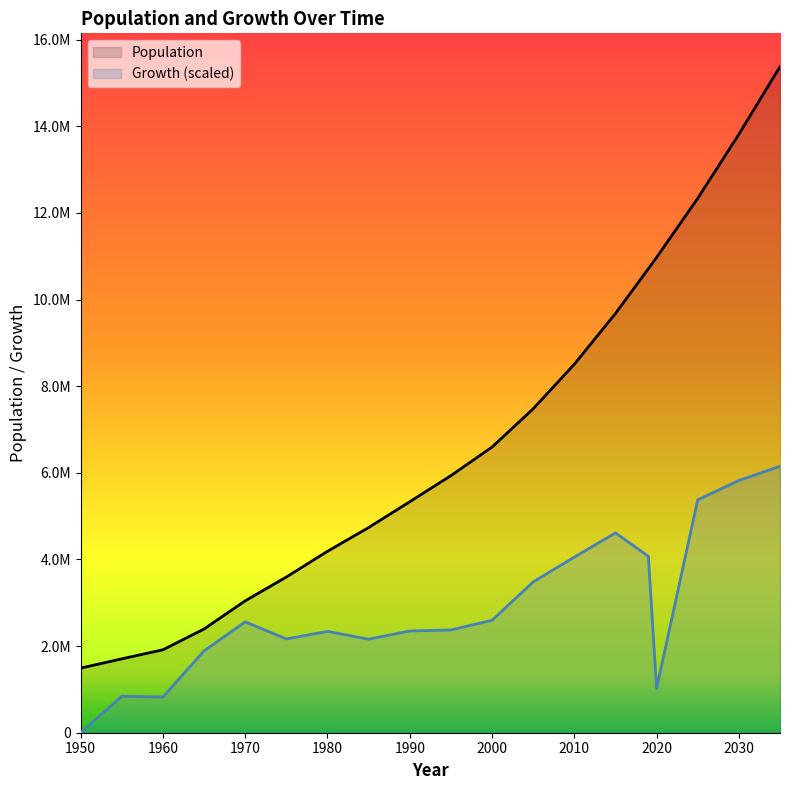

List the series in order of their peak value, highest first.

Population, Growth (scaled)